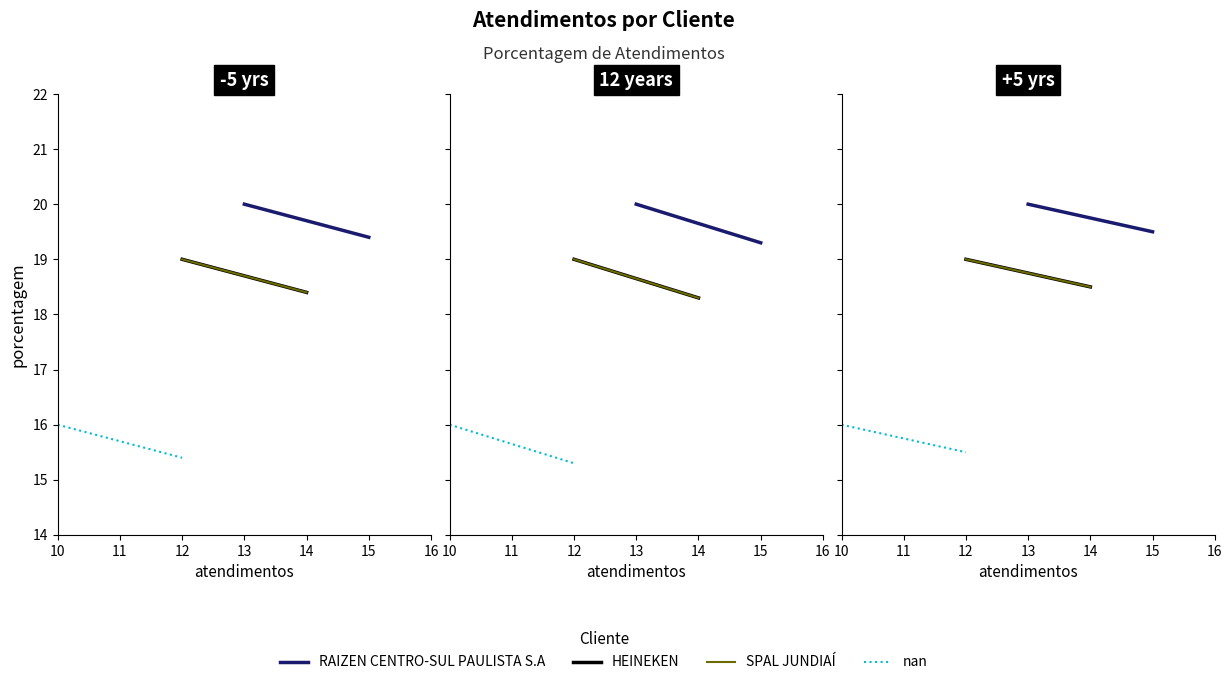

Does the chart display data point markers on the line(s)?

No